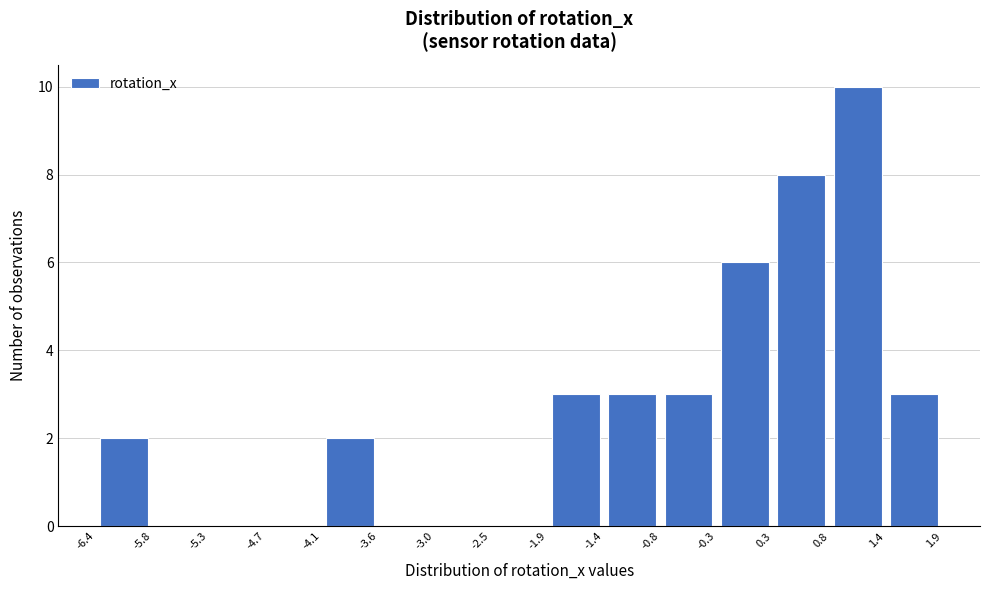

Which range on the x-axis has the tallest bar?

0.8 to 1.4